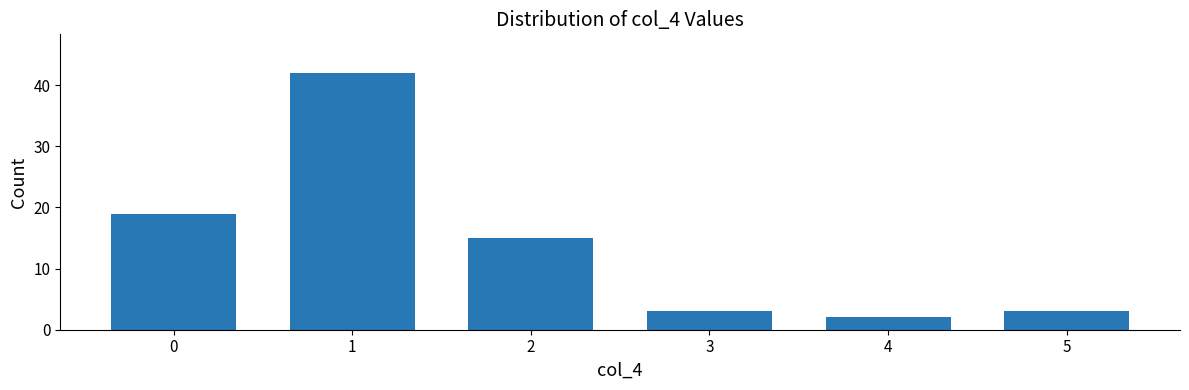

How many bars are there in total?

6